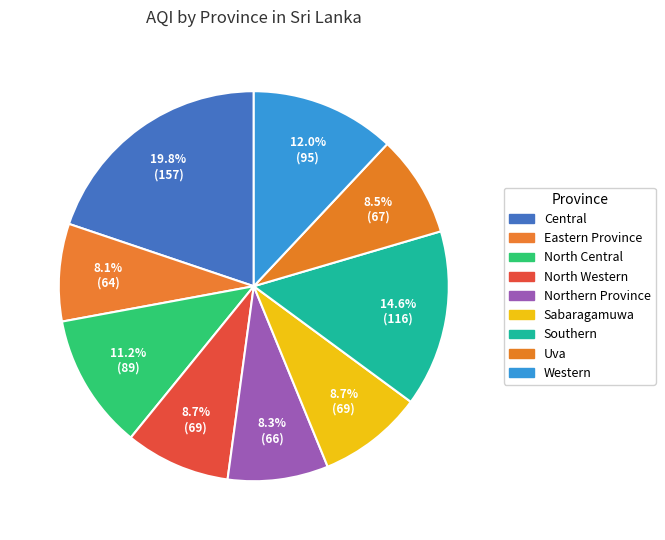

Which slice is the largest?

Central